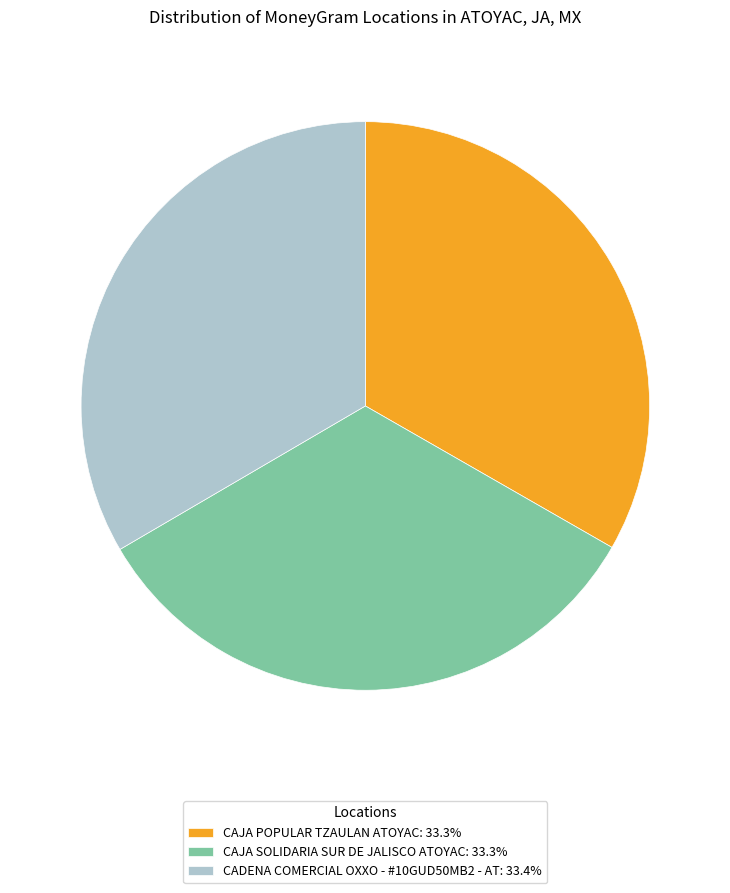

Is there a majority slice in this chart?

No